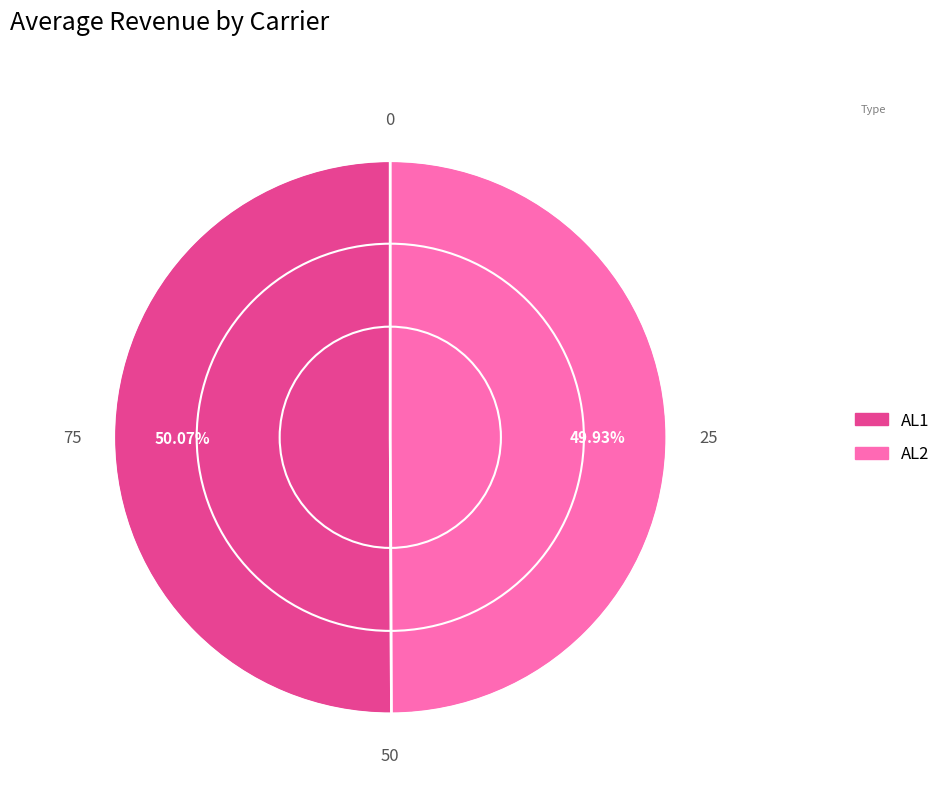

Approximately how many times larger is the value at AL1 compared to AL2?

1.0